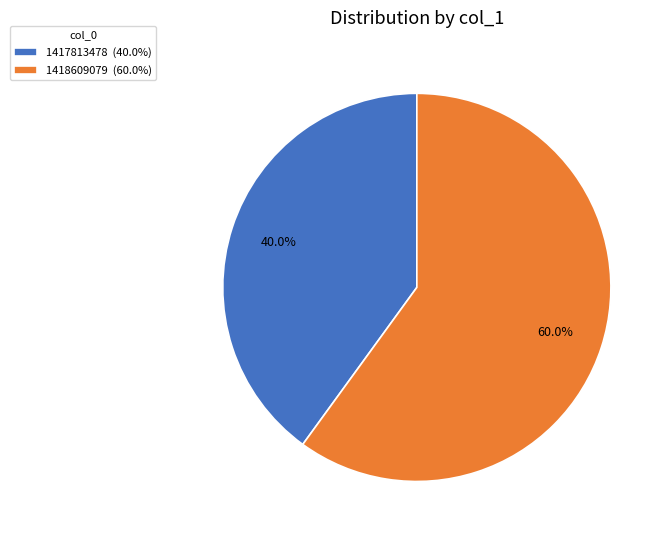

Is 1418609079 (60.0%) the majority of the pie?

Yes